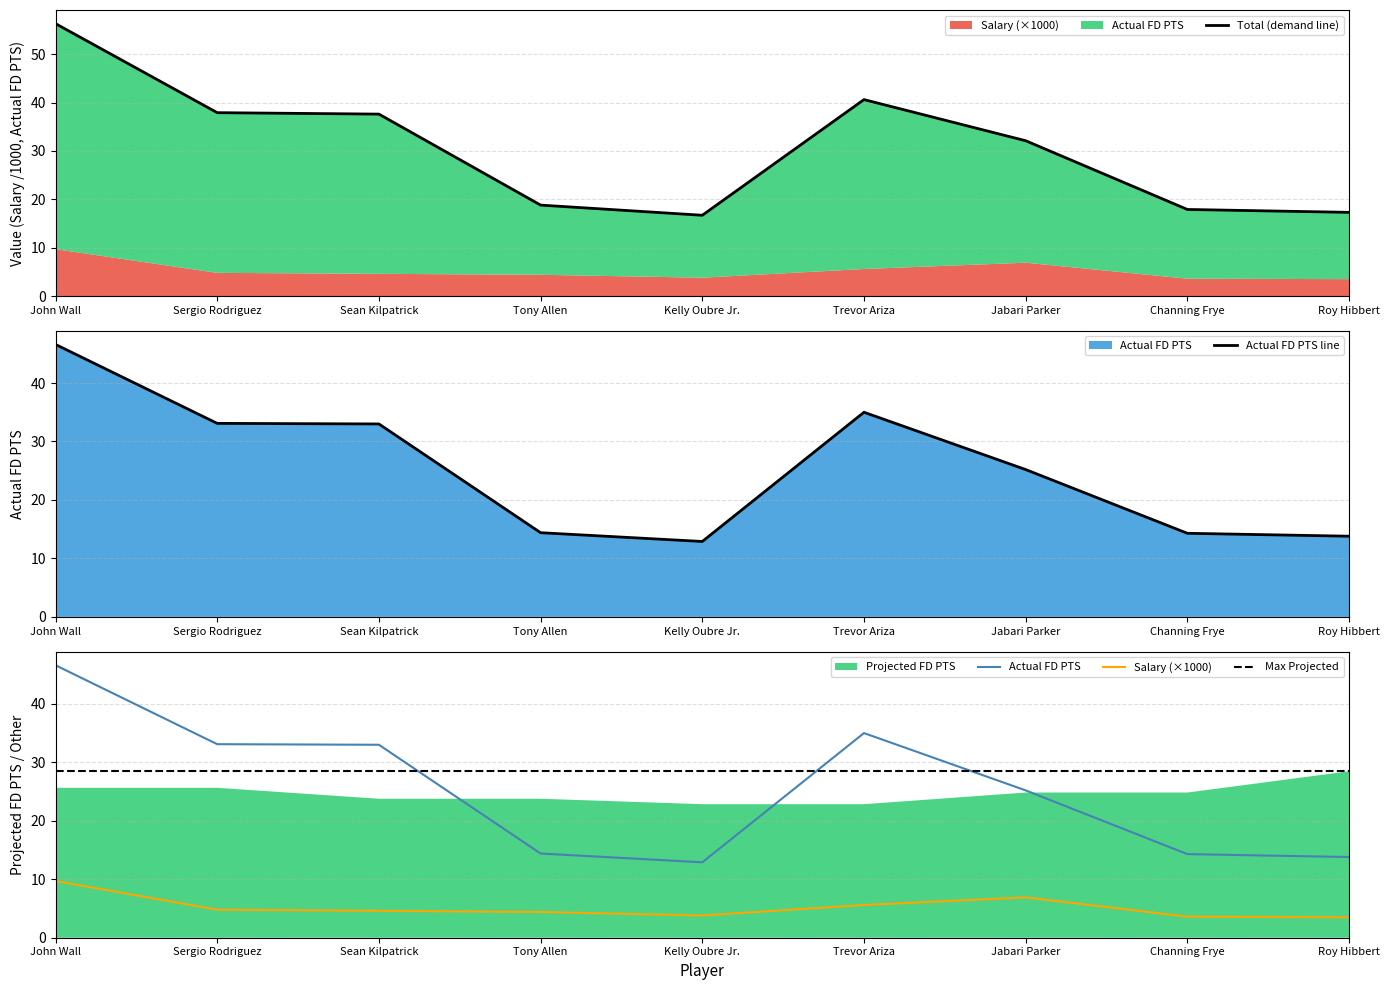

In Salary, how many points are lower than both neighbors (excluding endpoints)?

1